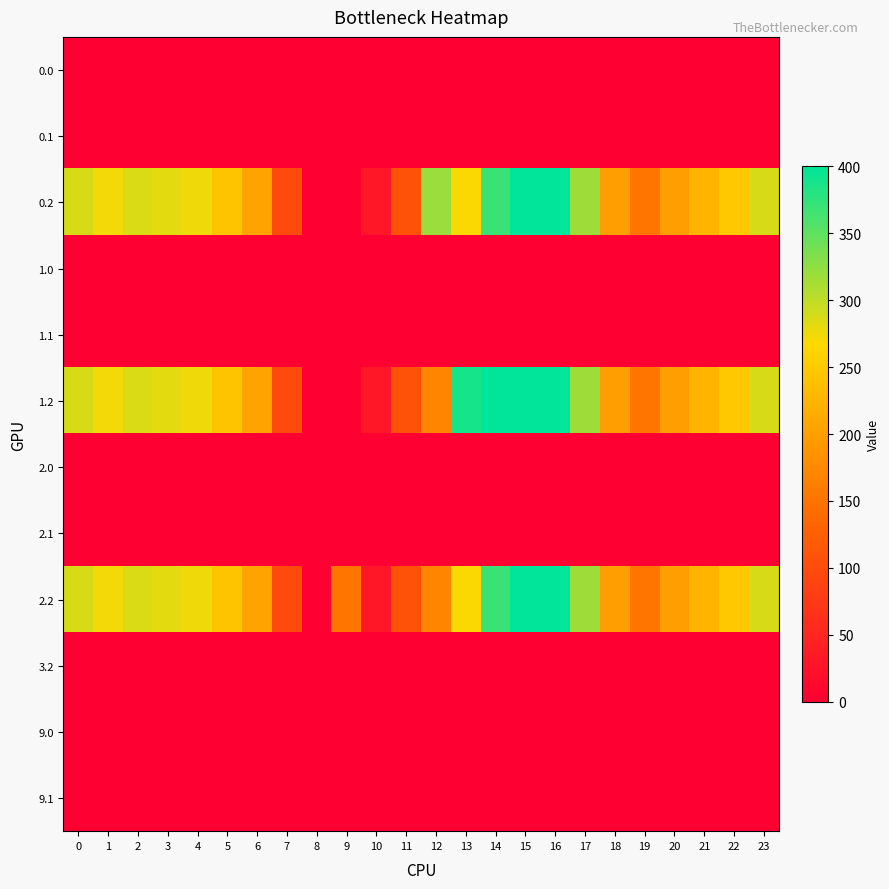

Rank the series by their maximum value, from lowest to highest.

3.2, 9.0, 9.1, 1.0, 2.0, 0.0, 0.1, 1.1, 2.1, 0.2, 1.2, 2.2